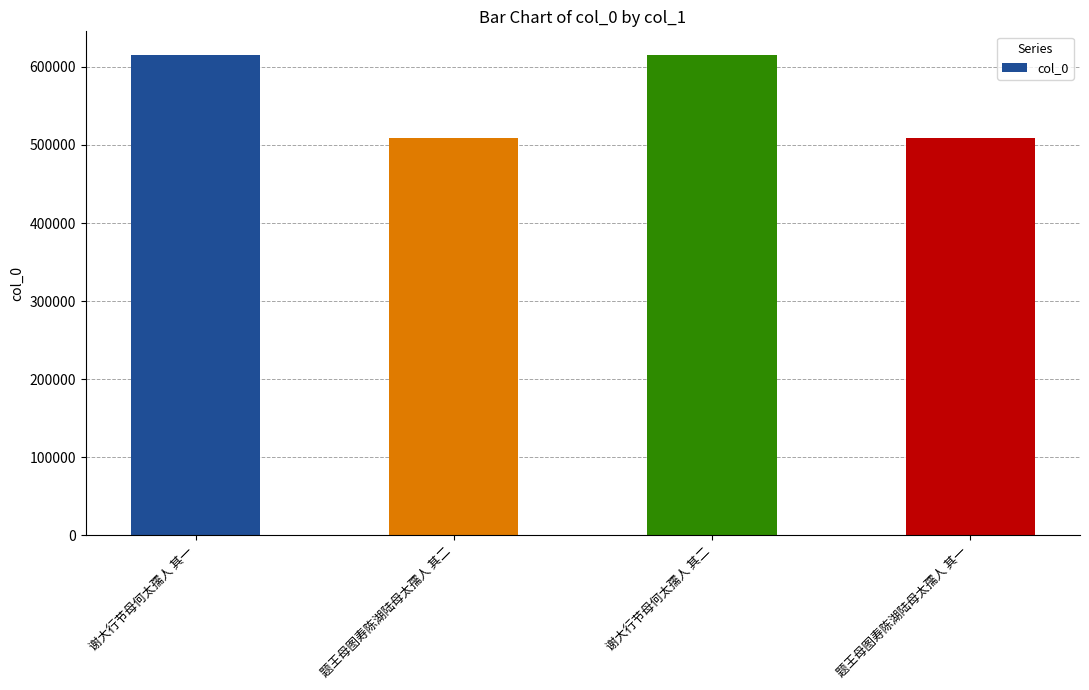

What is the label of the 3rd bar from the left?

谢大行节母何太孺人 其二